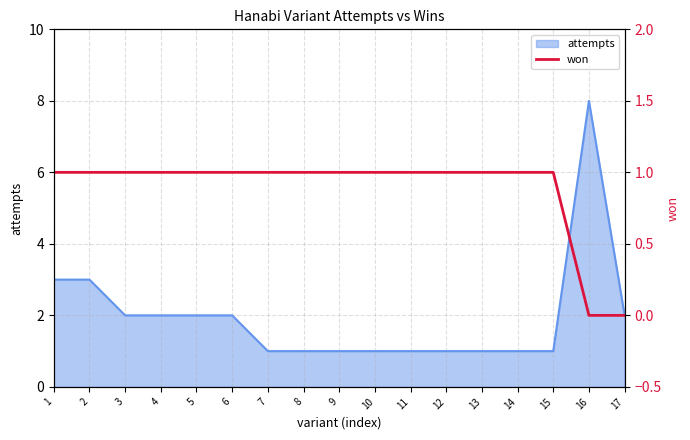

True or false: the data shows 1 at 9.

True